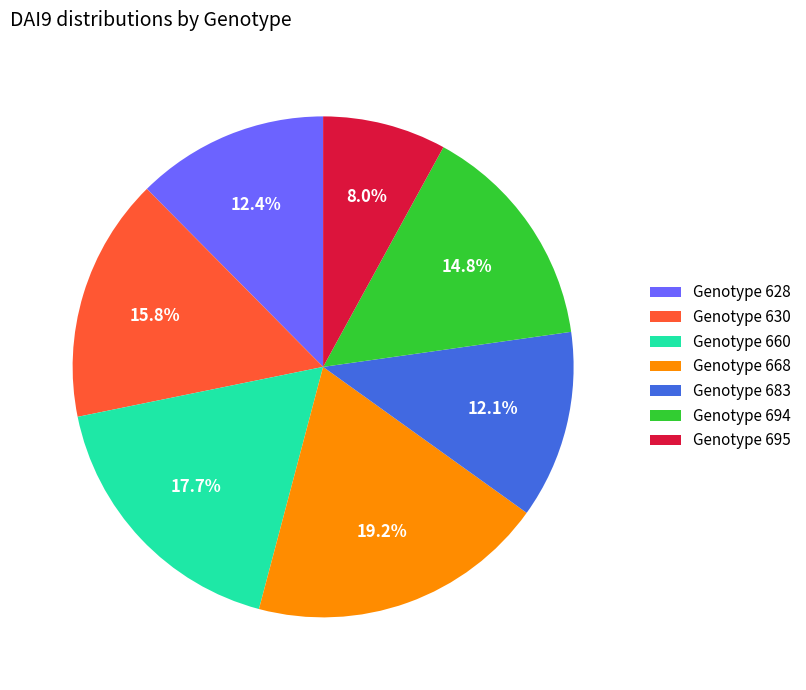

What portion of the pie excludes Genotype 694?

85.2%